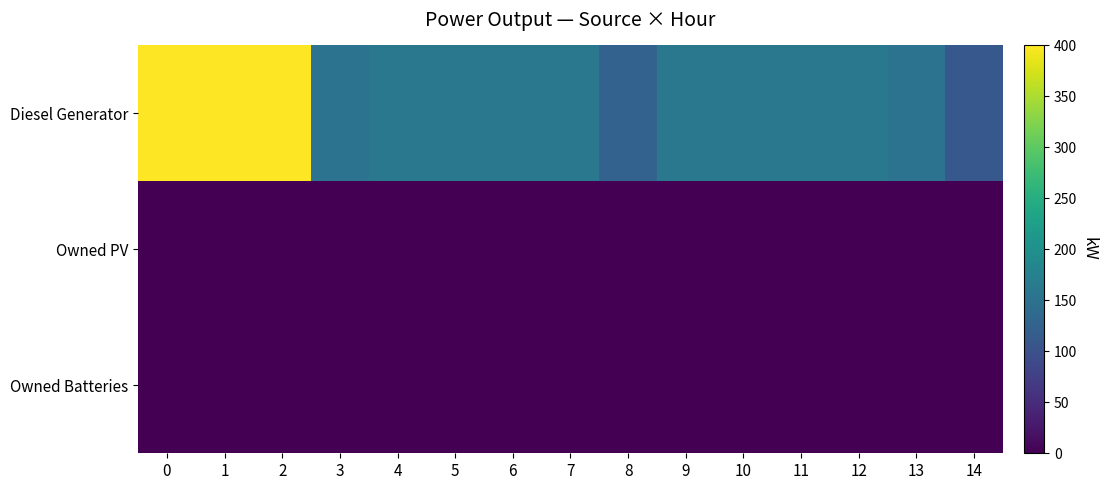

Reading left to right, transcribe all the data shown in this chart.

Diesel Generator: 0=400	1=400	2=400	3=152	4=160	5=160	6=160	7=160	8=126	9=160	10=160	11=160	12=160	13=152	14=110
Owned PV: 0=0	1=0	2=0	3=0	4=0	5=0	6=0	7=0	8=0	9=0	10=0	11=0	12=0	13=0	14=0
Owned Batteries: 0=0	1=0	2=0	3=0	4=0	5=0	6=0	7=0	8=0	9=0	10=0	11=0	12=0	13=0	14=0